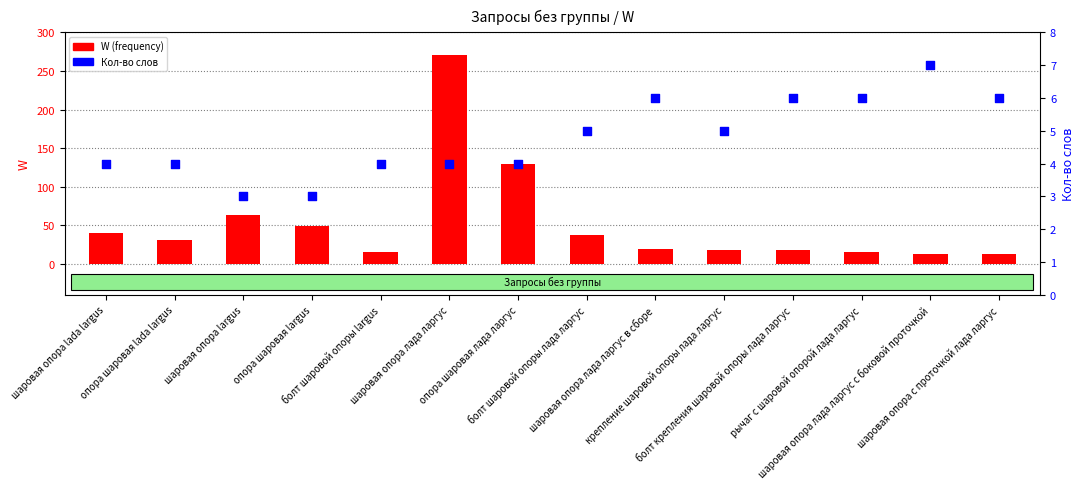

What are all the series names shown in the legend?

W (frequency), Кол-во слов